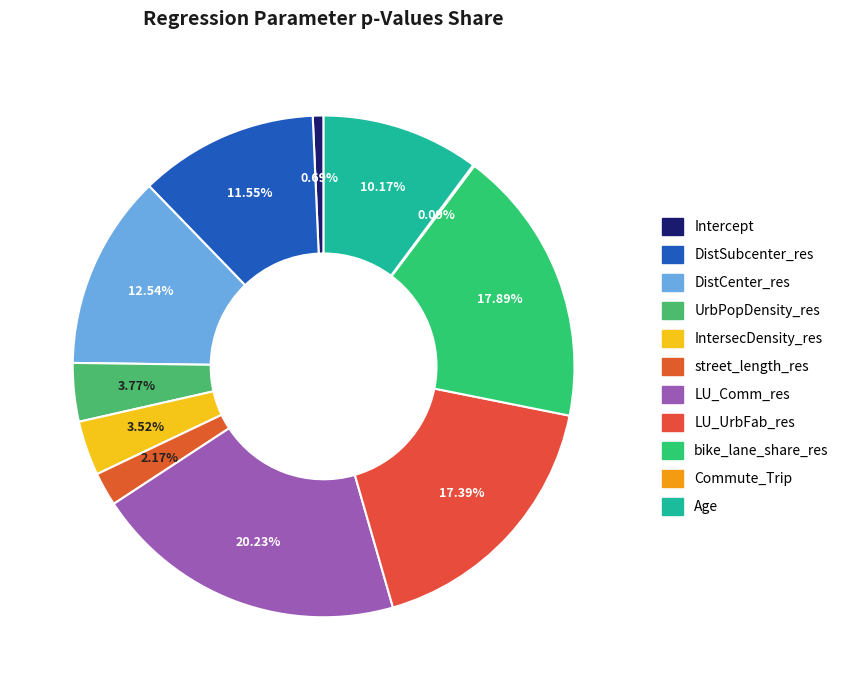

To the nearest percent, what percentage of the pie is LU_Comm_res?

20%